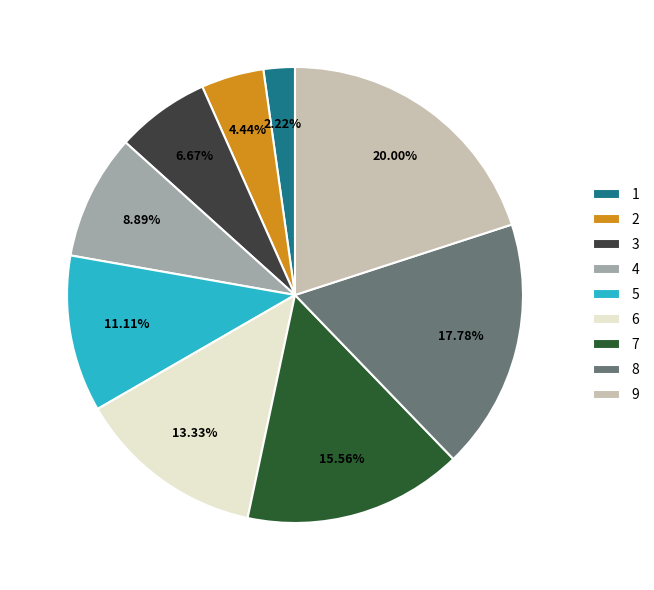

Rank the categories by value from lowest to highest.

1, 2, 3, 4, 5, 6, 7, 8, 9